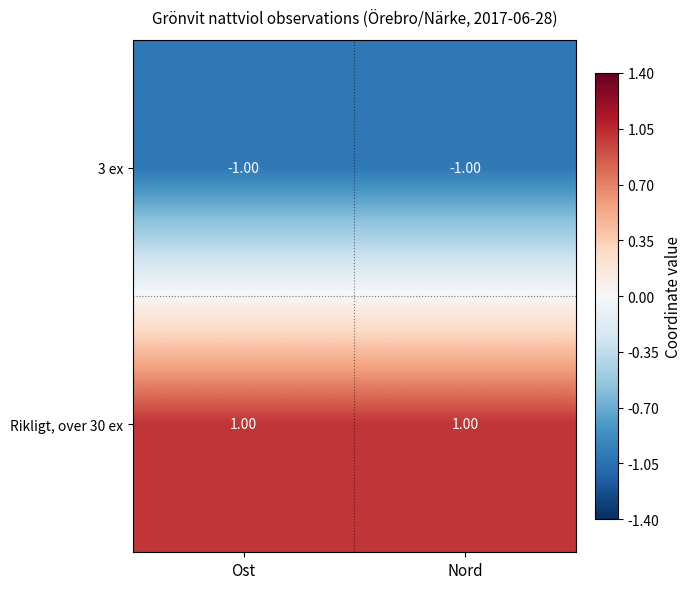

At Nord, list the series in order from smallest to largest.

3 ex, Rikligt, over 30 ex